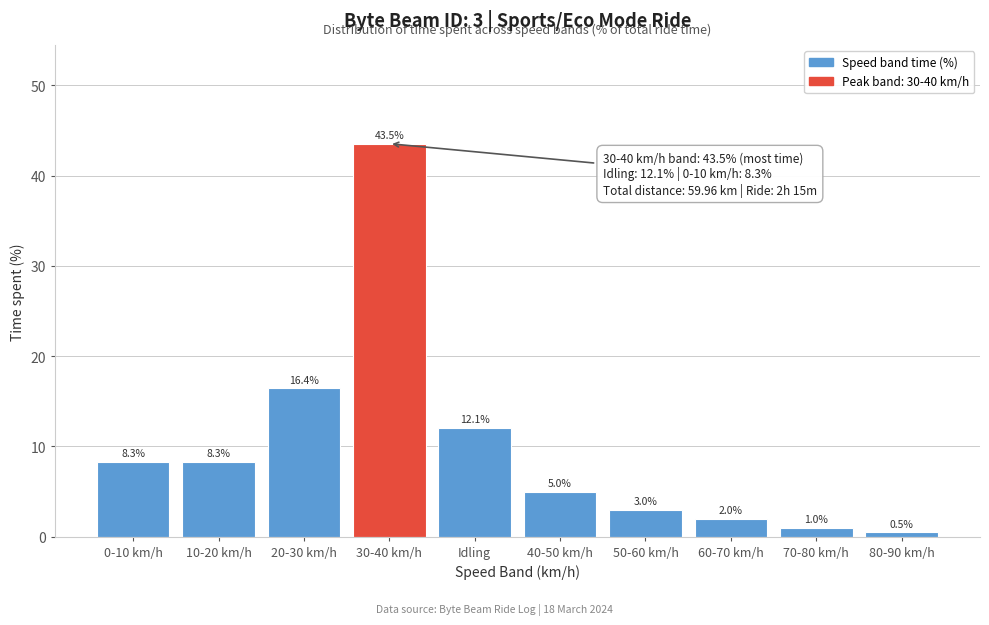

Reading right to left, list all the values displayed in this chart.

0.5	1.0	2.0	3.0	5.0	12.1	43.5	16.4	8.3	8.3